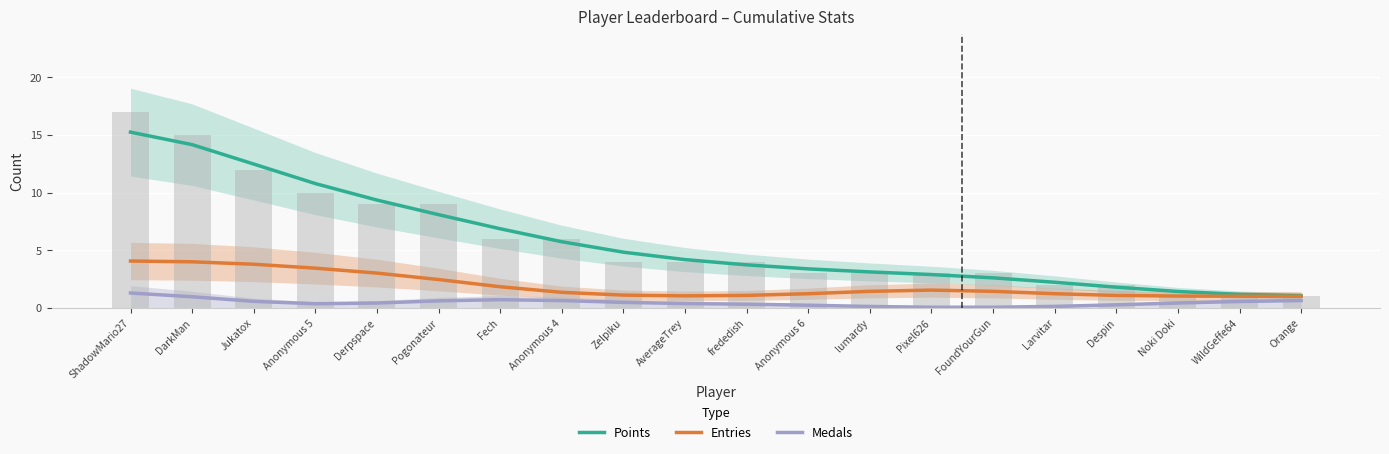

Which category has the highest value in the Points series?

ShadowMario27